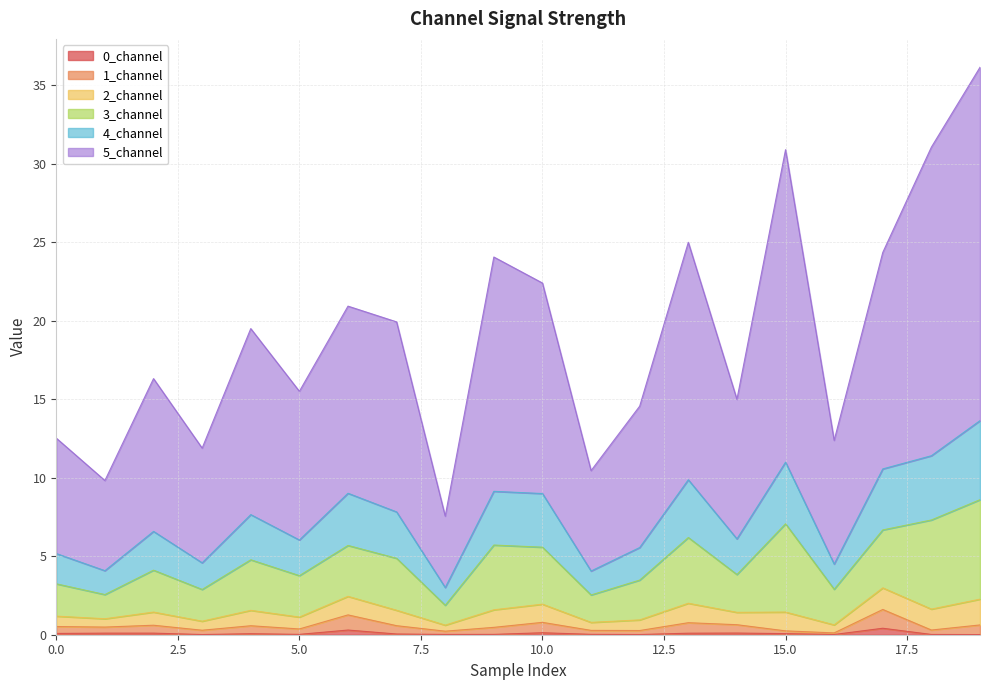

Does the chart display data point markers on the line(s)?

No